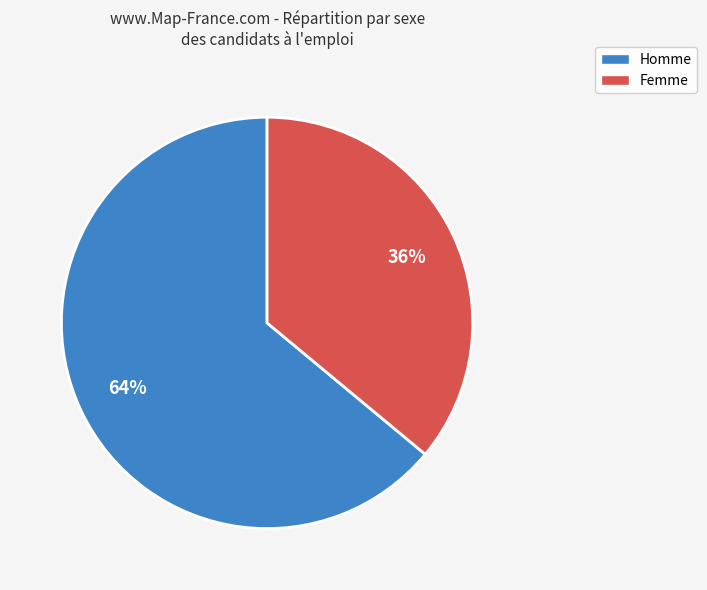

Which slice is the smallest?

Femme